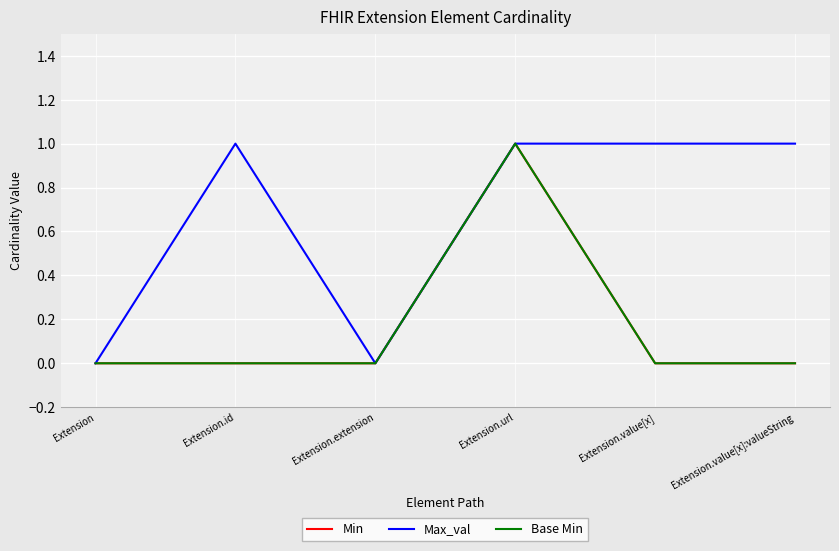

What is the maximum value shown in the chart?

1